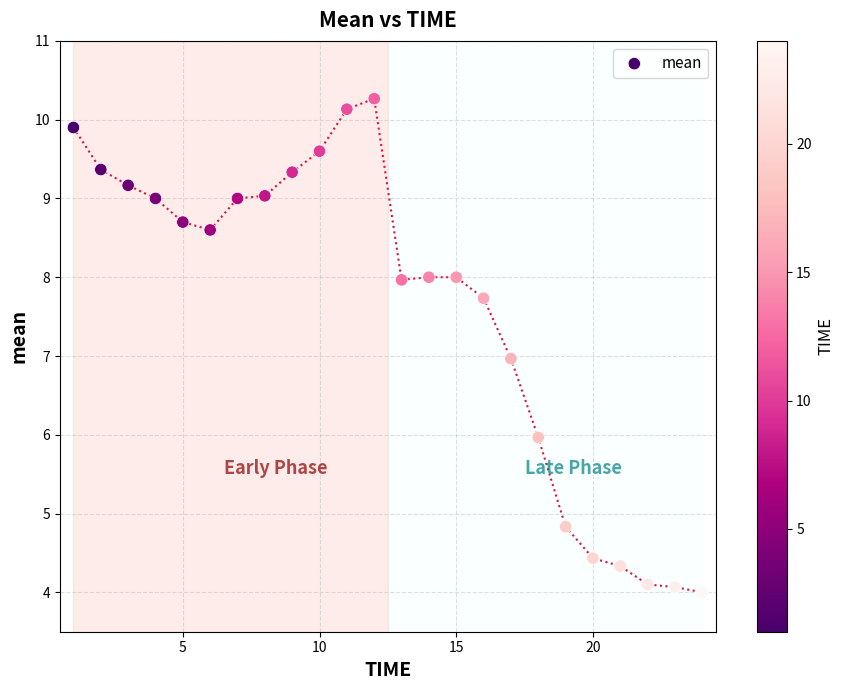

What is the range of Y values (max minus min)?

6.3